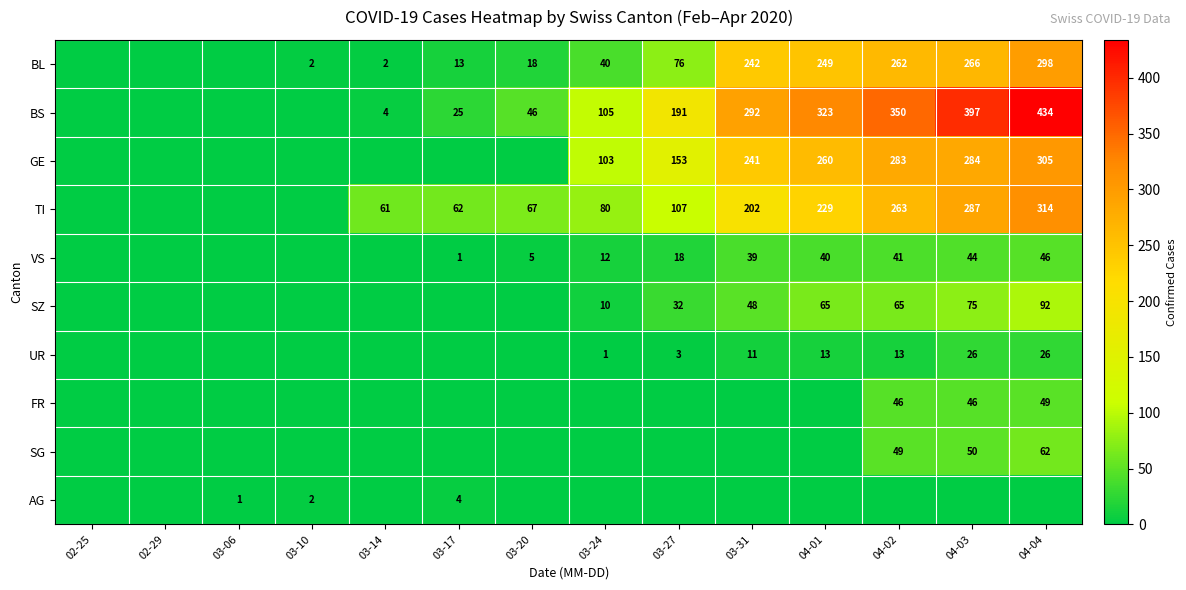

The TI series shows 127 at 03-24. True or false?

False